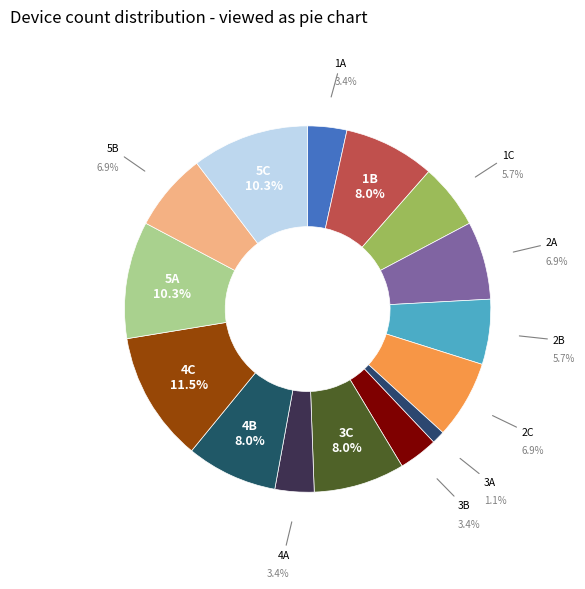

How many segments does this pie chart have?

15